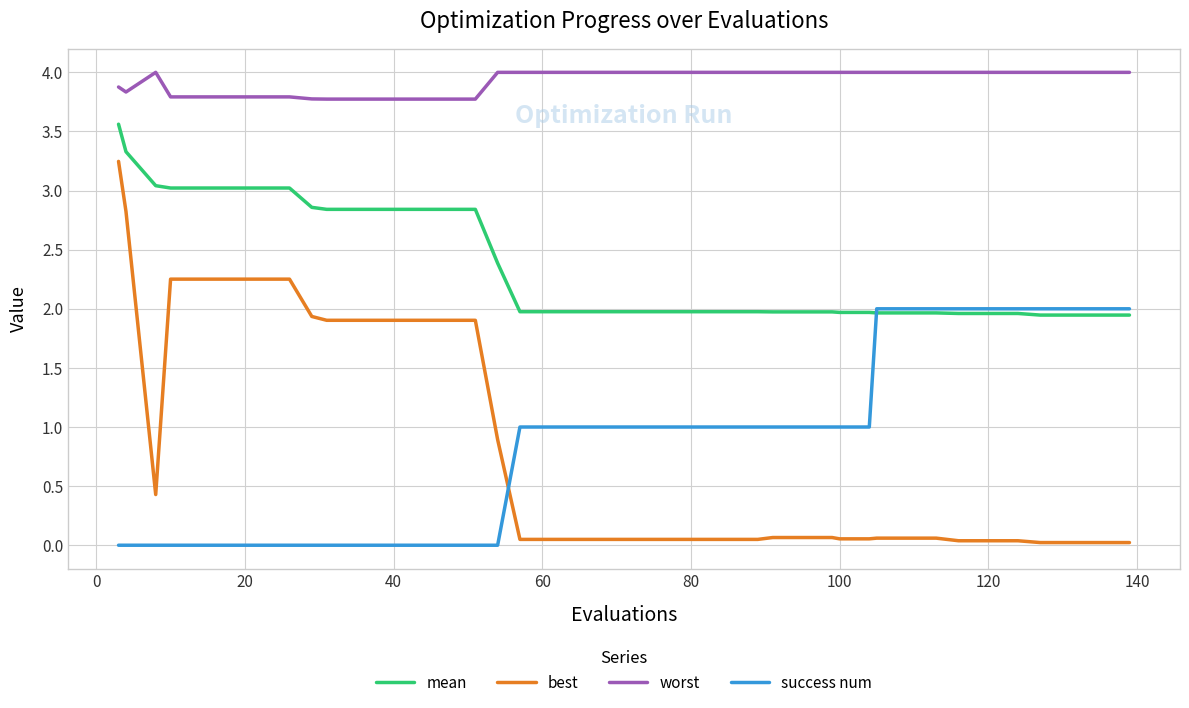

What is the greatest value displayed?

4.0